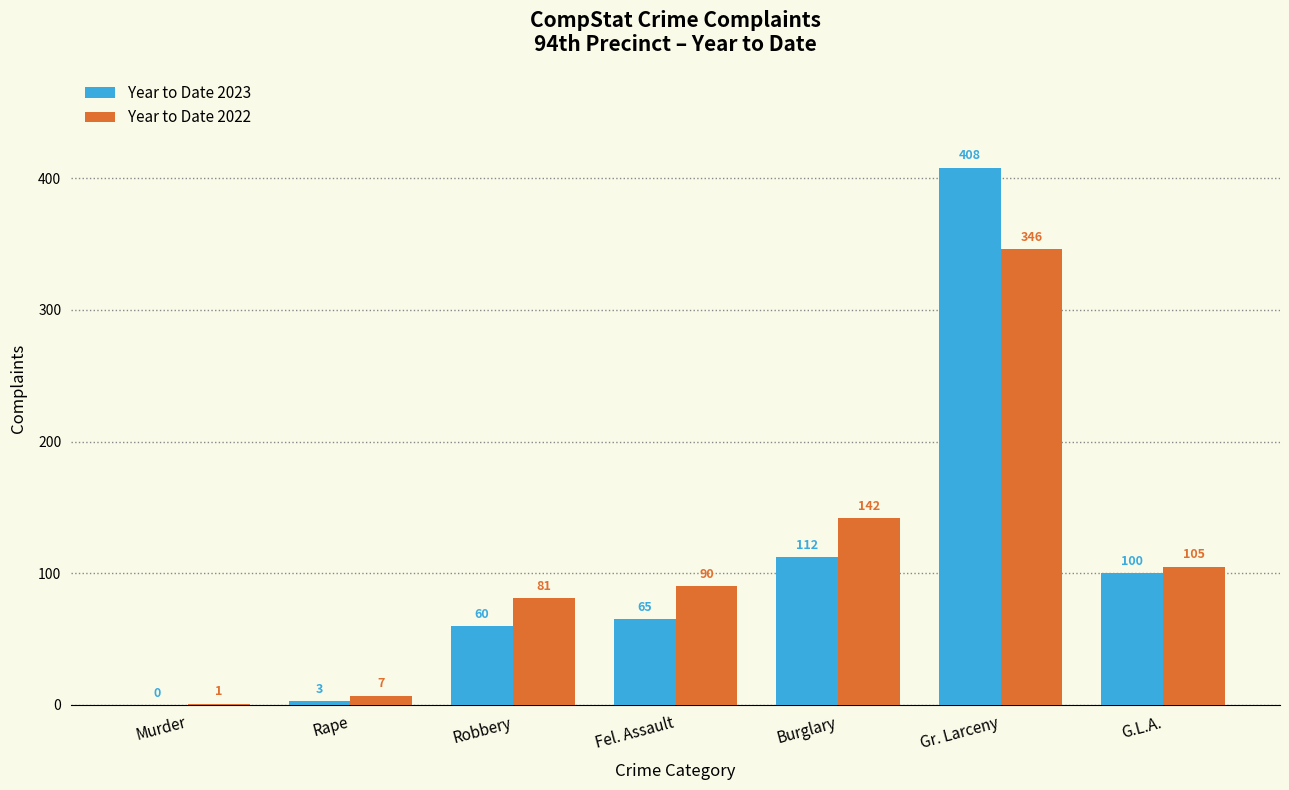

What are all the series names shown in the legend?

Year to Date 2023, Year to Date 2022